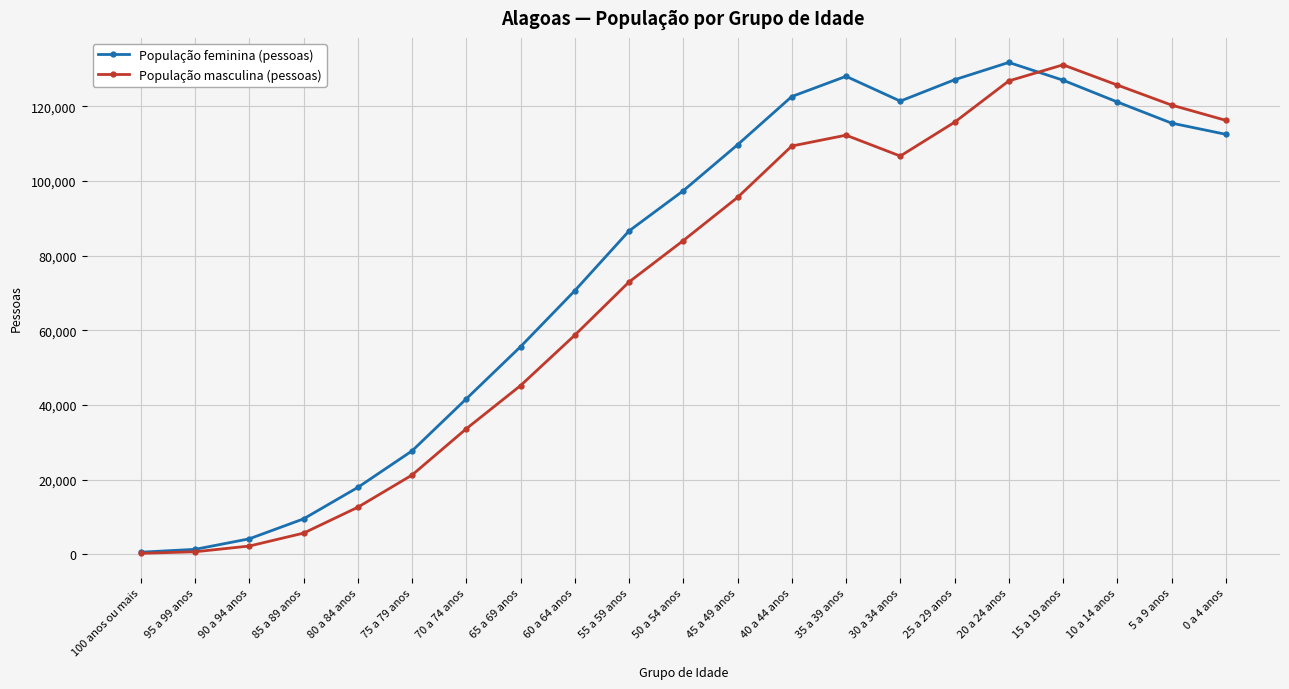

True or false: População masculina (pessoas) and População feminina (pessoas) cross at least once.

True